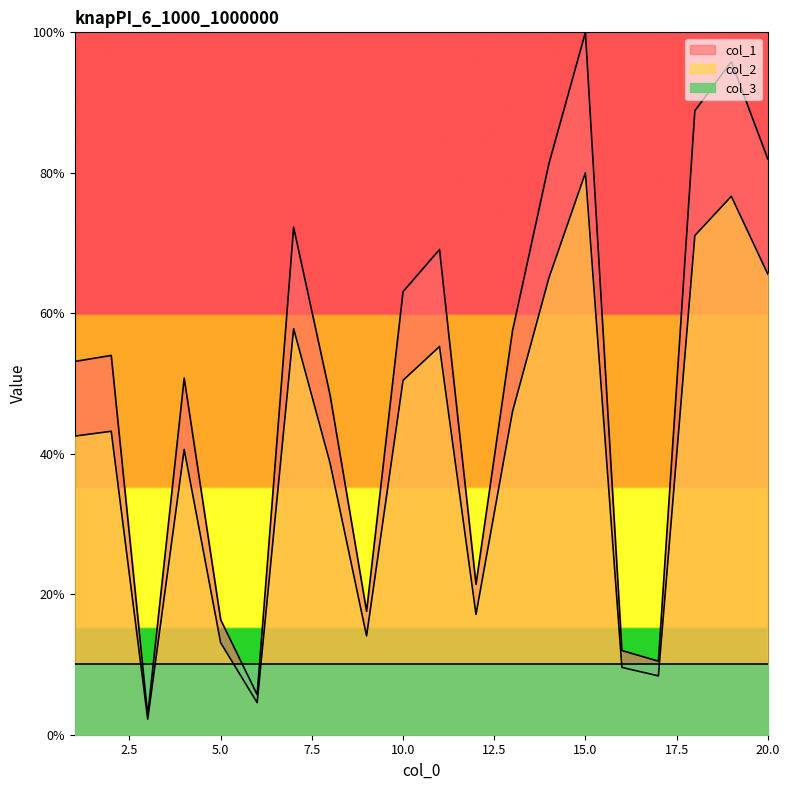

Rank the categories by col_1 value from highest to lowest.

15, 19, 18, 20, 14, 7, 11, 10, 13, 2, 1, 4, 8, 12, 9, 5, 16, 17, 6, 3